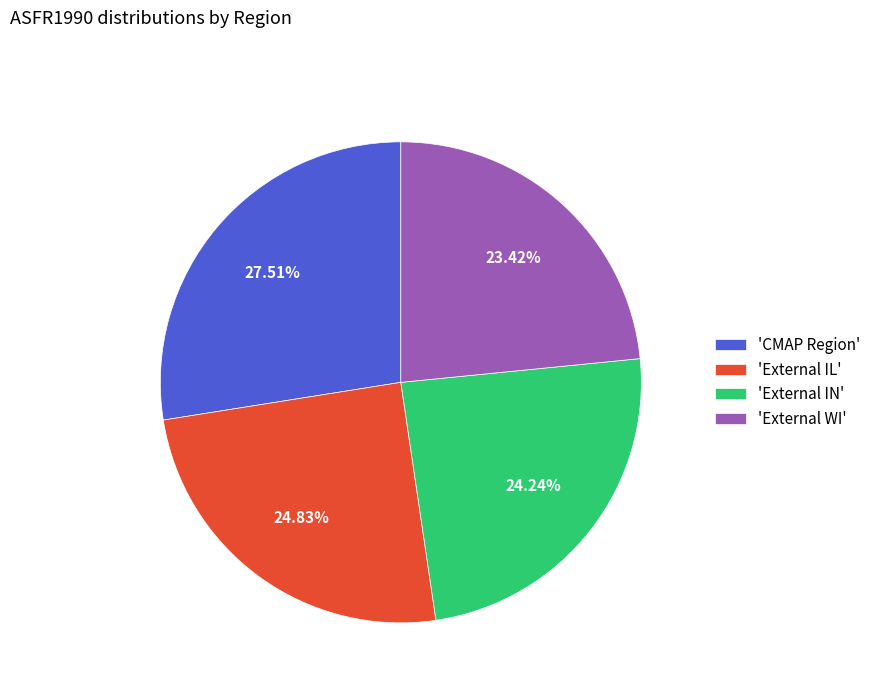

Which category has the smallest portion of the pie?

'External WI'